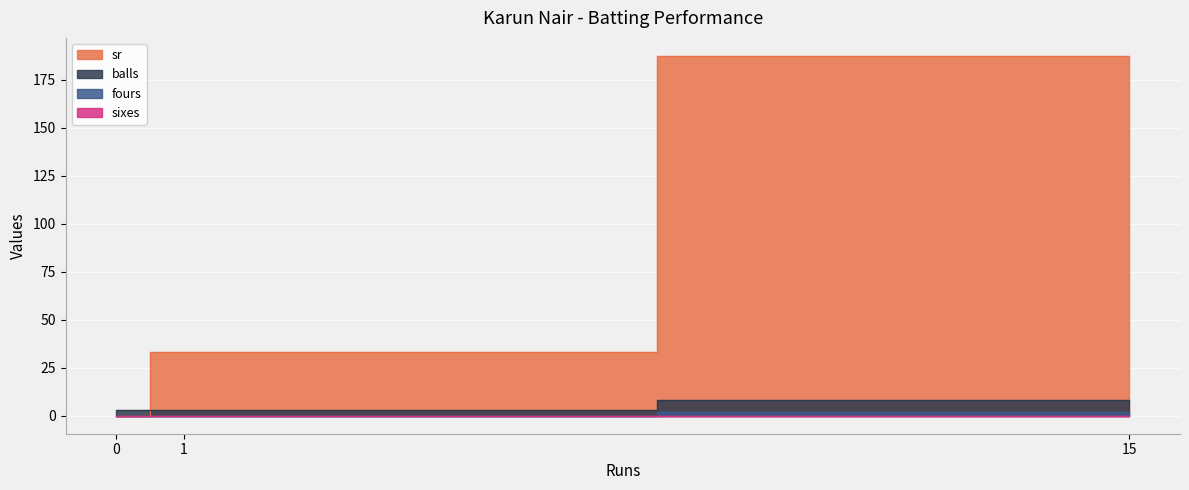

Between 1 and 15, which series saw the biggest shift?

sr